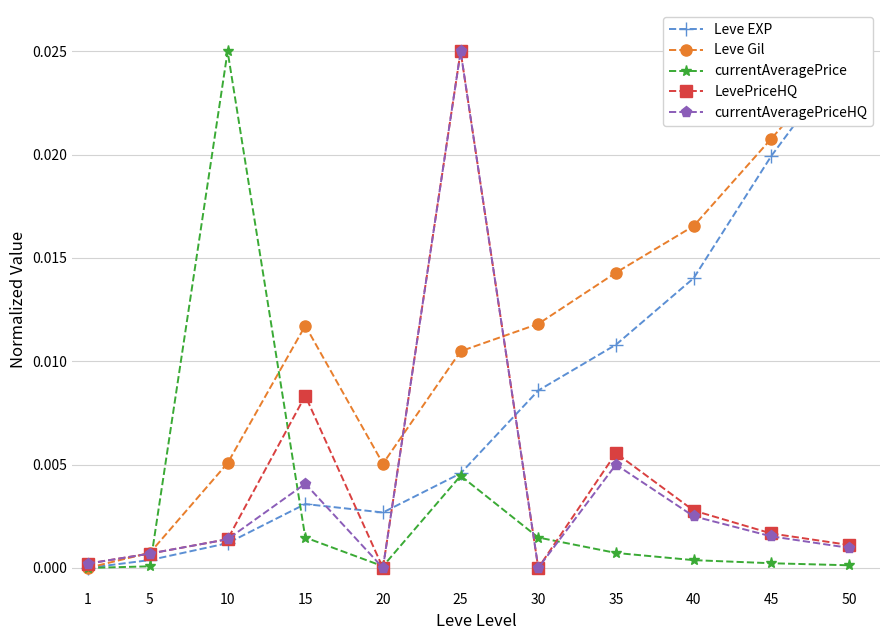

How many values in the LevePriceHQ series exceed 0?

9